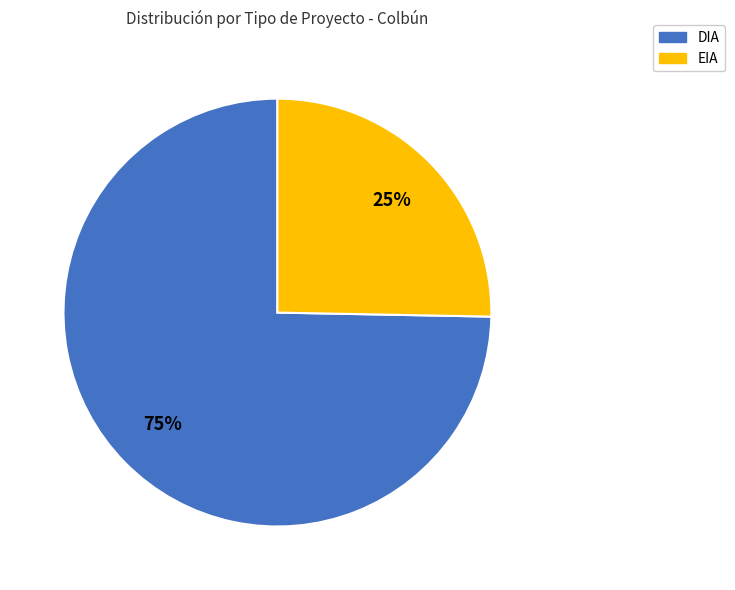

How many slices are in this pie chart?

2